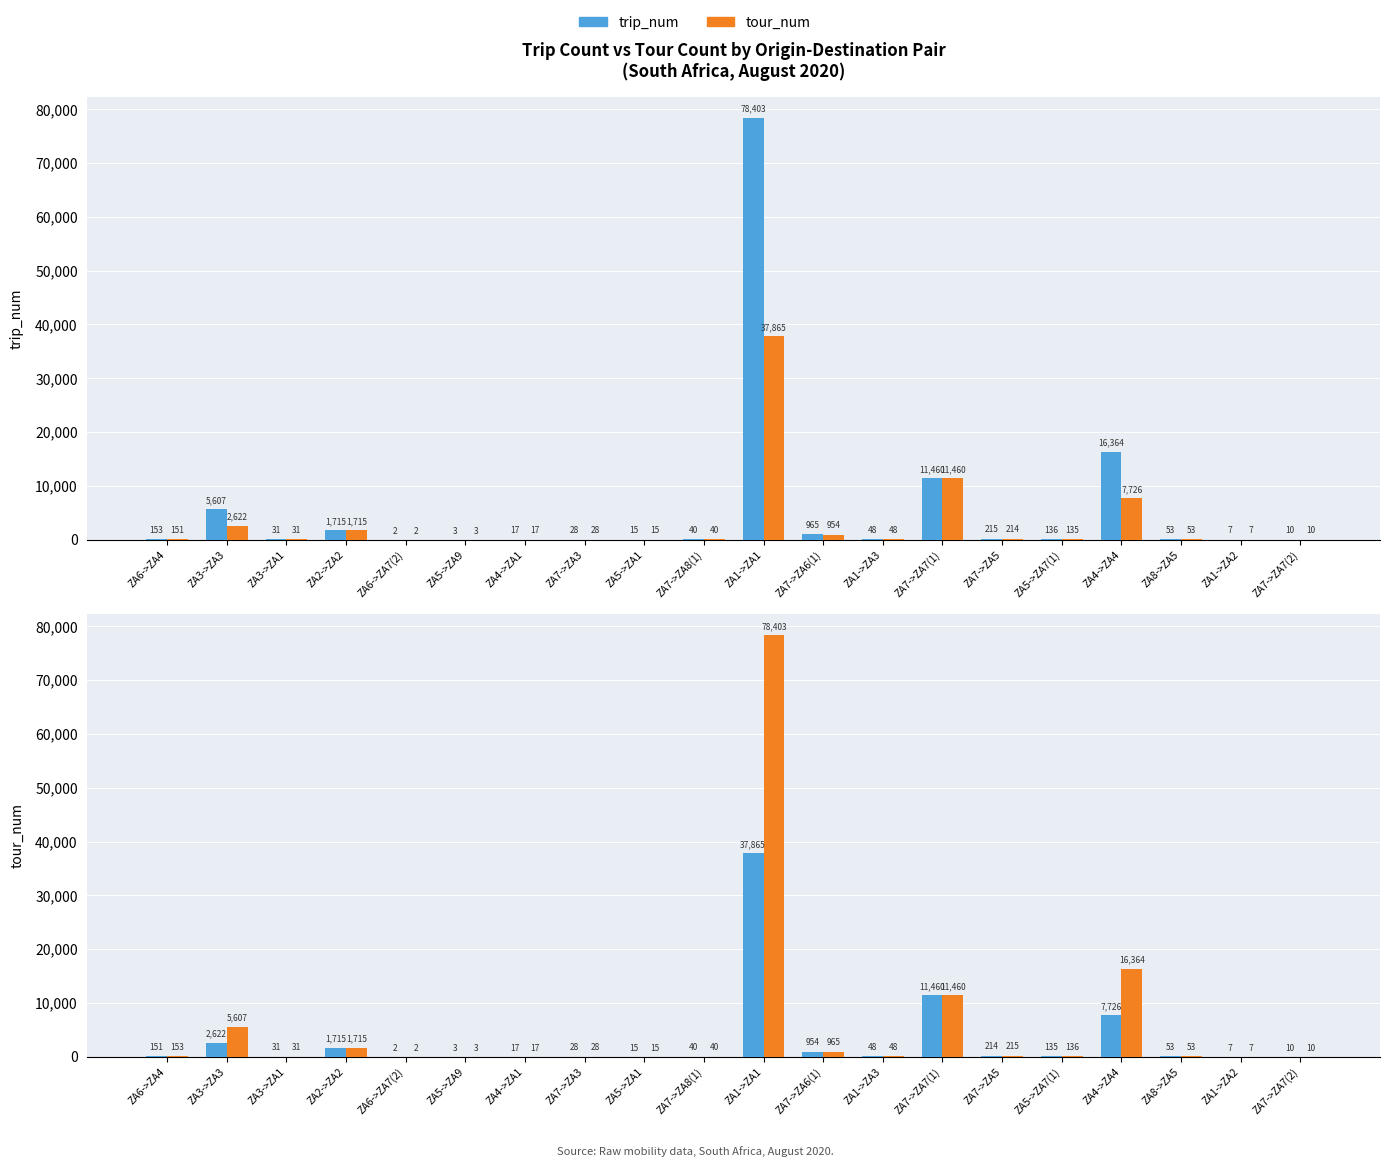

What is the difference between the maximum and minimum values in the tour_num series?

37863